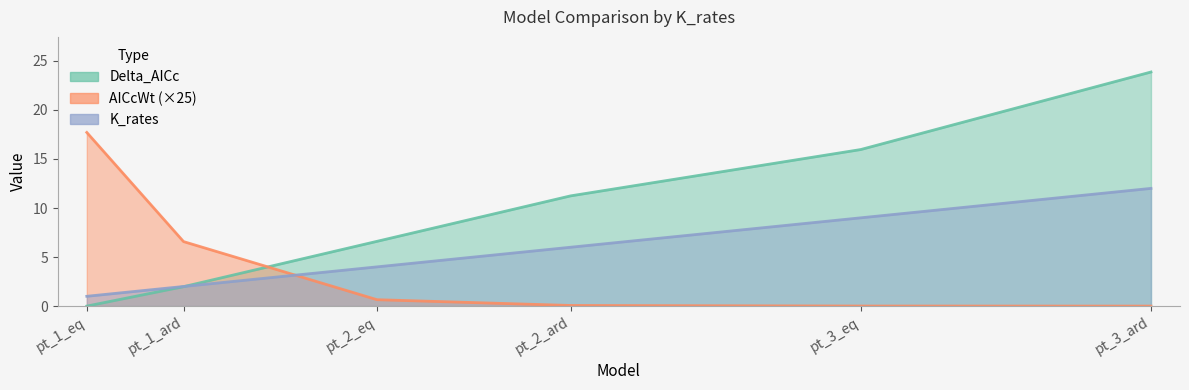

What is the label of the 5th point from the right?

pt_1_ard